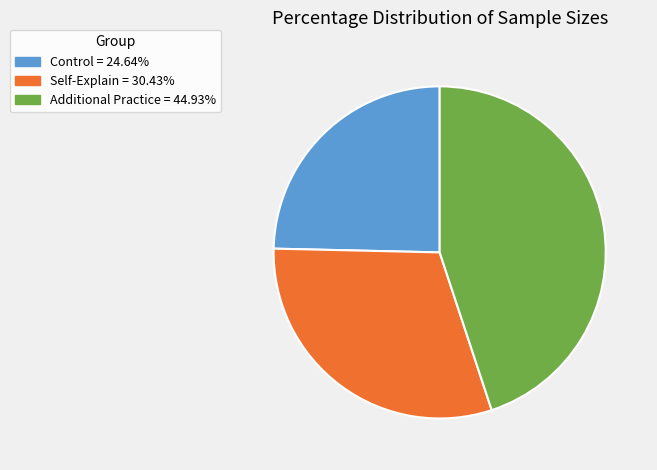

Is there any slice that represents more than half of the pie?

No